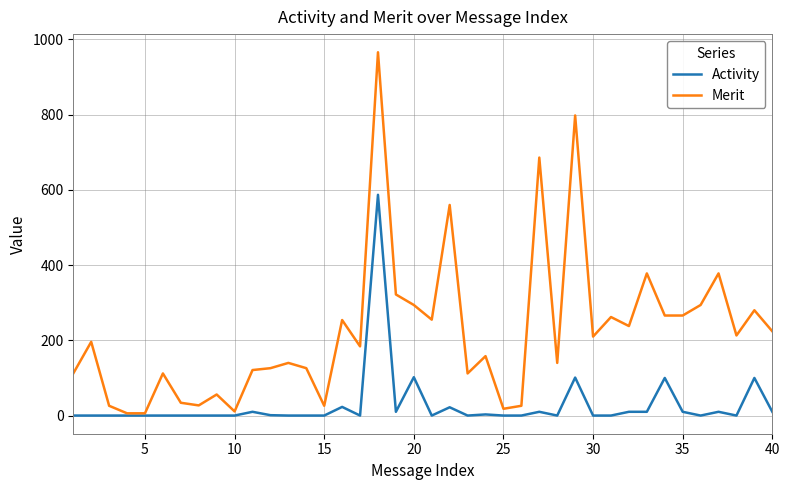

What is the highest value of the Merit series?

966